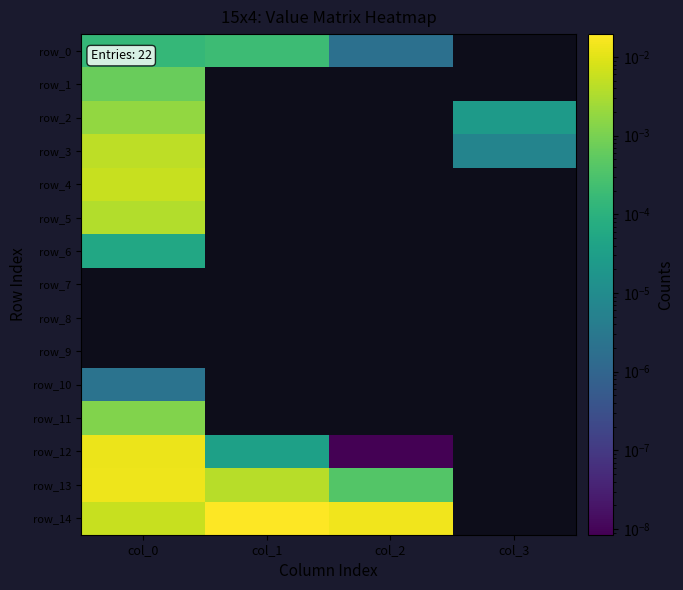

Is the value of row_2 at col_2 greater than the value of row_11 at col_2?

No